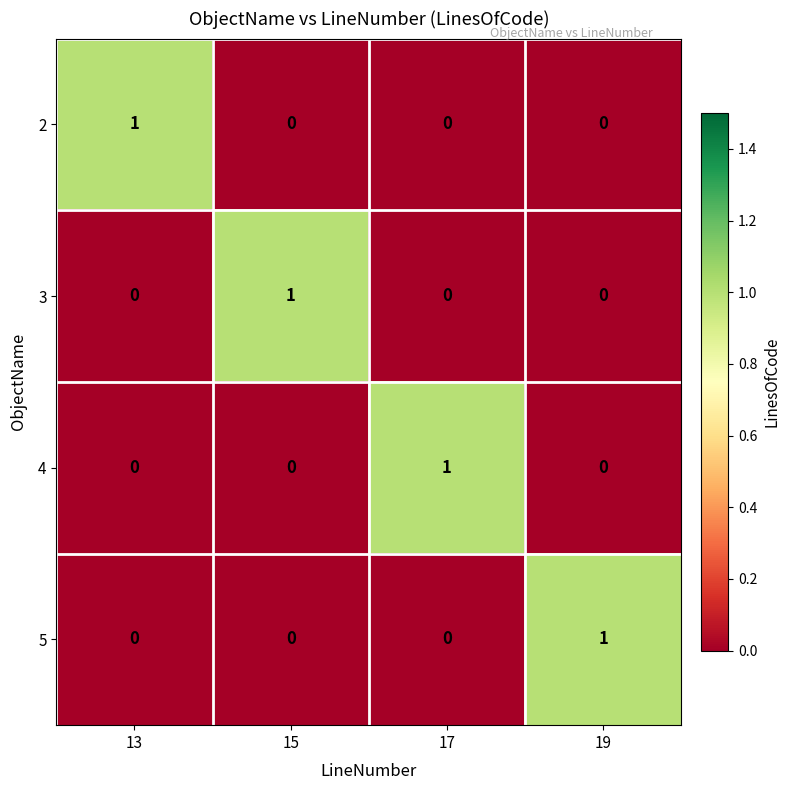

Count the 5 values in the range 0 to 1.

4